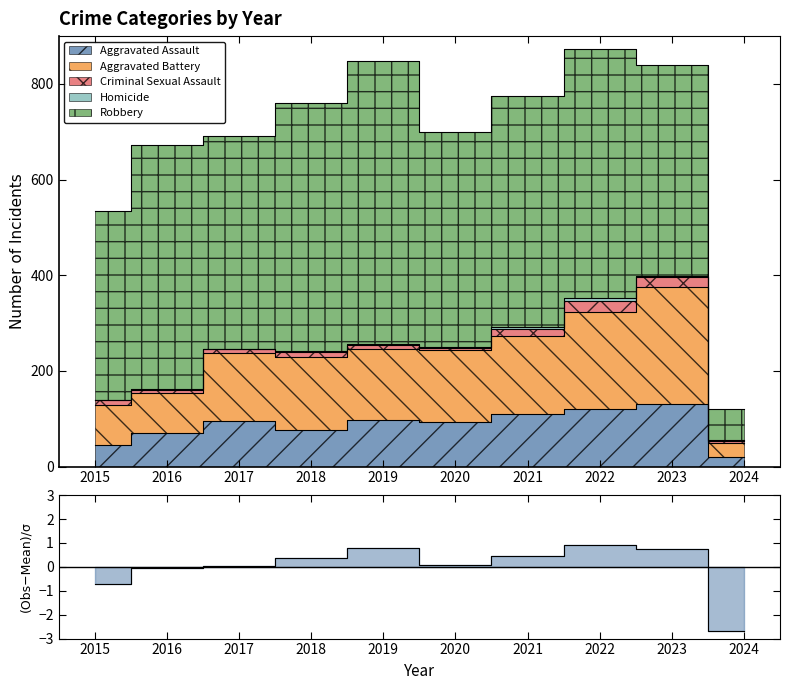

What are all the series names shown in the legend?

Aggravated Assault, Aggravated Battery, Criminal Sexual Assault, Homicide, Robbery